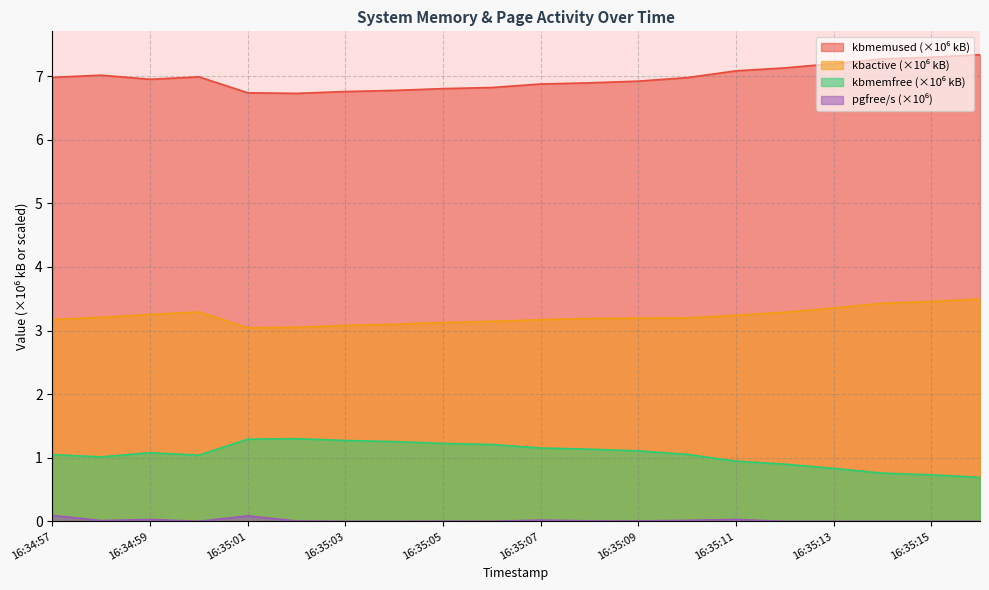

Does the chart have visible grid lines?

Yes